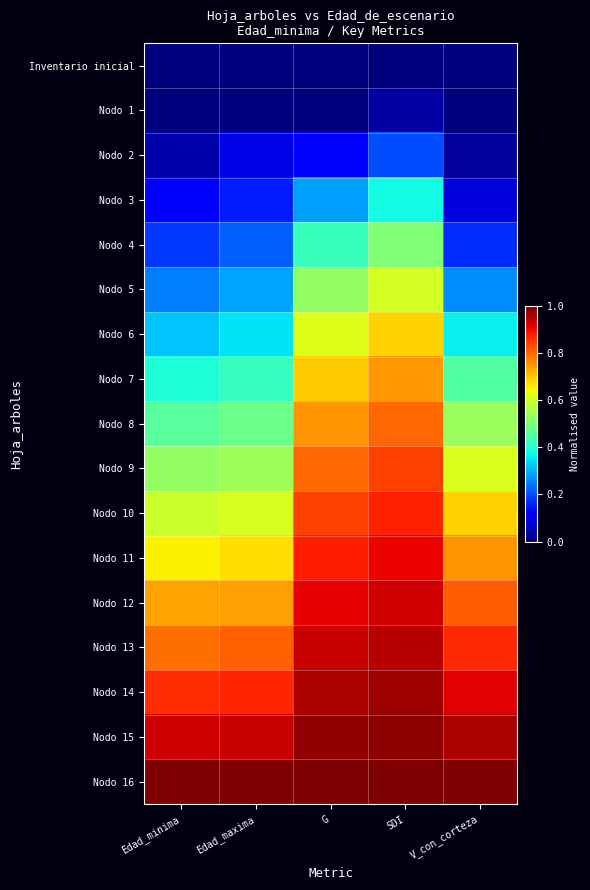

Reading left to right, what are all the values shown in this chart?

Inventario inicial: Edad_minima=0.0	Edad_maxima=0.0	G=0.0	SDI=0.0	V_con_corteza=0.0
Nodo 1: Edad_minima=0.0	Edad_maxima=0.0	G=0.0	SDI=0.0	V_con_corteza=0.0
Nodo 2: Edad_minima=0.0	Edad_maxima=0.1	G=0.1	SDI=0.2	V_con_corteza=0.0
Nodo 3: Edad_minima=0.1	Edad_maxima=0.2	G=0.3	SDI=0.4	V_con_corteza=0.1
Nodo 4: Edad_minima=0.2	Edad_maxima=0.2	G=0.4	SDI=0.5	V_con_corteza=0.2
Nodo 5: Edad_minima=0.2	Edad_maxima=0.3	G=0.5	SDI=0.6	V_con_corteza=0.3
Nodo 6: Edad_minima=0.3	Edad_maxima=0.4	G=0.6	SDI=0.7	V_con_corteza=0.4
Nodo 7: Edad_minima=0.4	Edad_maxima=0.4	G=0.7	SDI=0.7	V_con_corteza=0.5
Nodo 8: Edad_minima=0.5	Edad_maxima=0.5	G=0.8	SDI=0.8	V_con_corteza=0.5
Nodo 9: Edad_minima=0.5	Edad_maxima=0.5	G=0.8	SDI=0.8	V_con_corteza=0.6
Nodo 10: Edad_minima=0.6	Edad_maxima=0.6	G=0.8	SDI=0.9	V_con_corteza=0.7
Nodo 11: Edad_minima=0.7	Edad_maxima=0.7	G=0.9	SDI=0.9	V_con_corteza=0.8
Nodo 12: Edad_minima=0.7	Edad_maxima=0.7	G=0.9	SDI=0.9	V_con_corteza=0.8
Nodo 13: Edad_minima=0.8	Edad_maxima=0.8	G=0.9	SDI=1.0	V_con_corteza=0.9
Nodo 14: Edad_minima=0.9	Edad_maxima=0.9	G=1.0	SDI=1.0	V_con_corteza=0.9
Nodo 15: Edad_minima=0.9	Edad_maxima=0.9	G=1.0	SDI=1.0	V_con_corteza=1.0
Nodo 16: Edad_minima=1.0	Edad_maxima=1.0	G=1.0	SDI=1.0	V_con_corteza=1.0